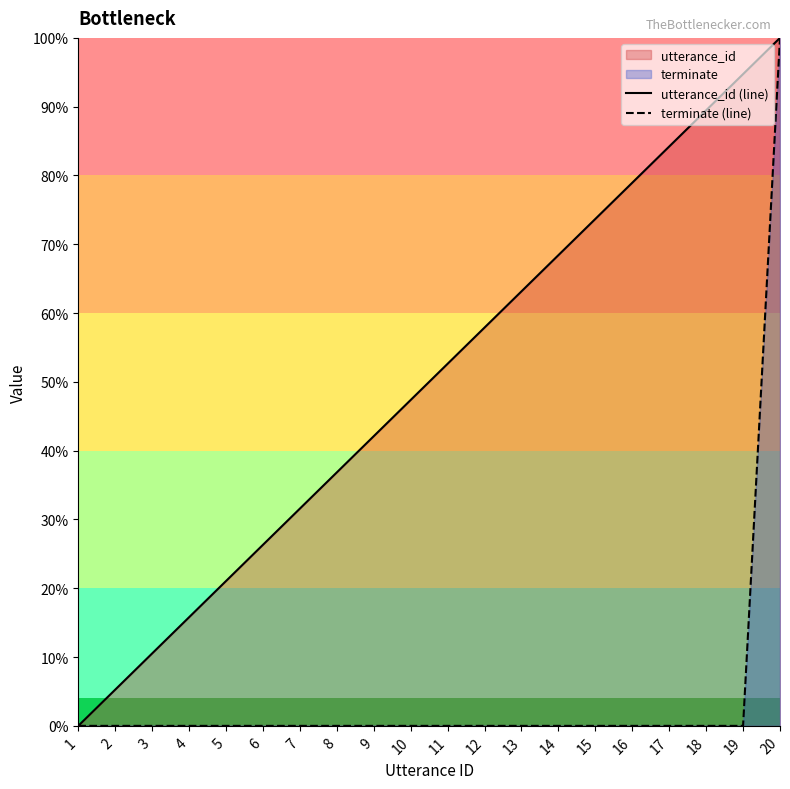

List the series in order of their overall mean, lowest first.

terminate (line), utterance_id (line)